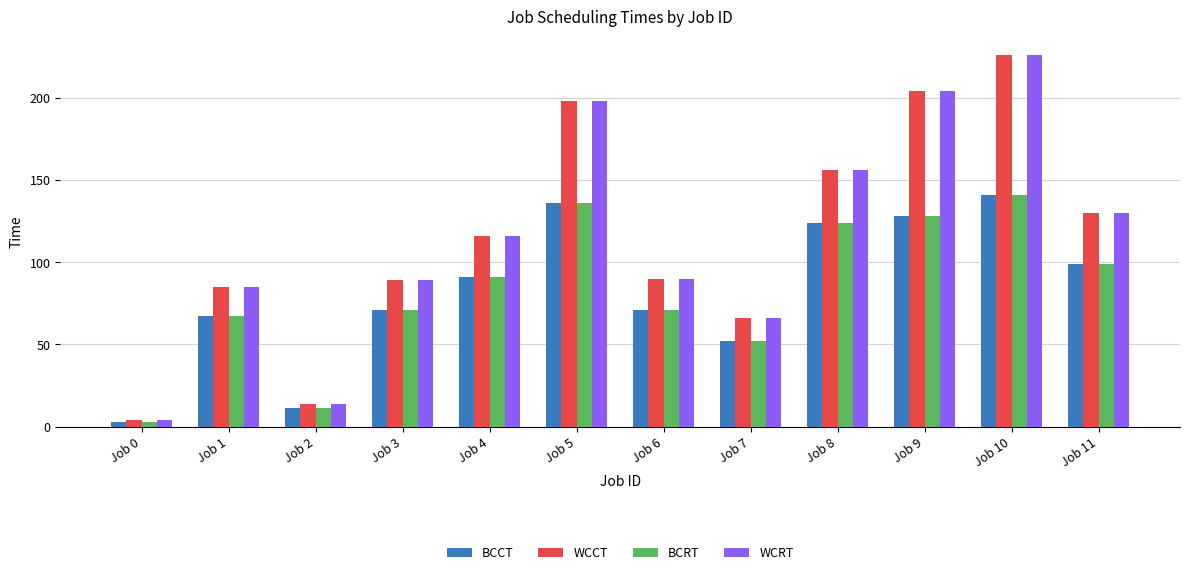

The value of BCCT at Job 5 is 185. True or false?

False